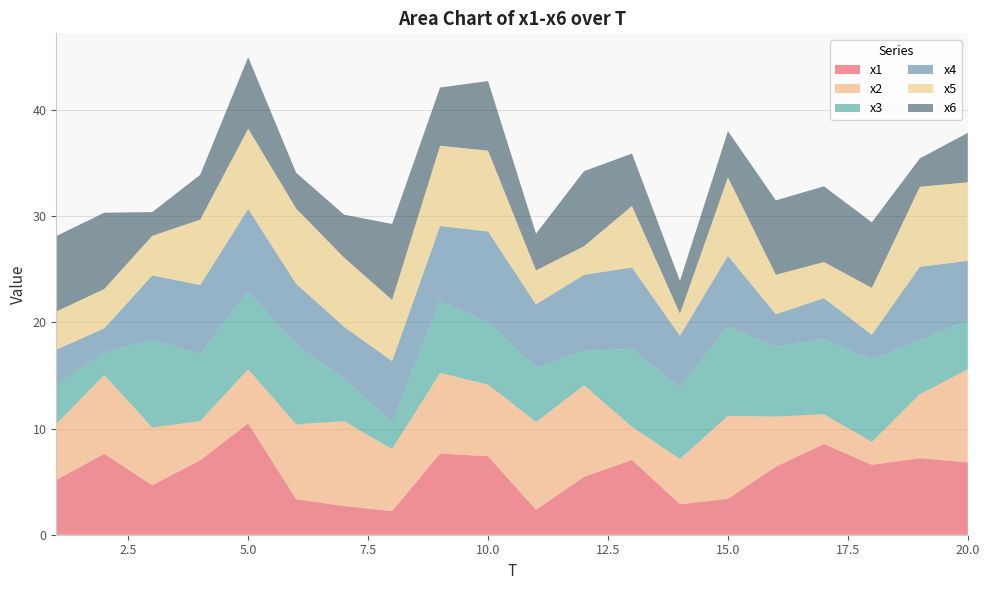

Reading left to right, extract all data points from this chart.

x1: 5.2	7.6	4.7	7.0	10.5	3.4	2.7	2.2	7.7	7.4	2.3	5.5	7.0	2.9	3.4	6.4	8.5	6.6	7.2	6.8
x2: 5.3	7.4	5.4	3.7	5.1	7.0	8.0	5.8	7.6	6.7	8.3	8.6	3.1	4.3	7.8	4.7	2.8	2.2	6.0	8.8
x3: 3.7	2.1	8.2	6.3	7.3	7.5	4.0	2.5	6.8	5.9	5.1	3.2	7.3	6.7	8.4	6.6	7.1	7.8	5.1	4.6
x4: 3.3	2.3	6.1	6.5	7.8	5.7	4.8	5.8	7.1	8.5	6.0	7.2	7.7	4.9	6.7	3.1	3.9	2.3	6.9	5.6
x5: 3.6	3.7	3.7	6.2	7.6	7.1	6.5	5.8	7.6	7.6	3.2	2.7	5.8	2.1	7.4	3.7	3.4	4.4	7.5	7.4
x6: 7.1	7.2	2.2	4.2	6.7	3.4	4.0	7.2	5.5	6.6	3.5	7.1	4.9	3.1	4.4	7.0	7.1	6.2	2.7	4.7